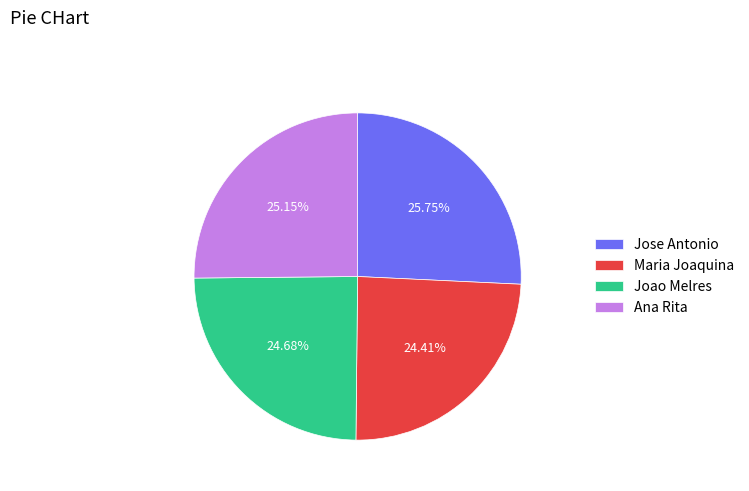

Which has a higher value, Ana Rita or Jose Antonio?

Jose Antonio